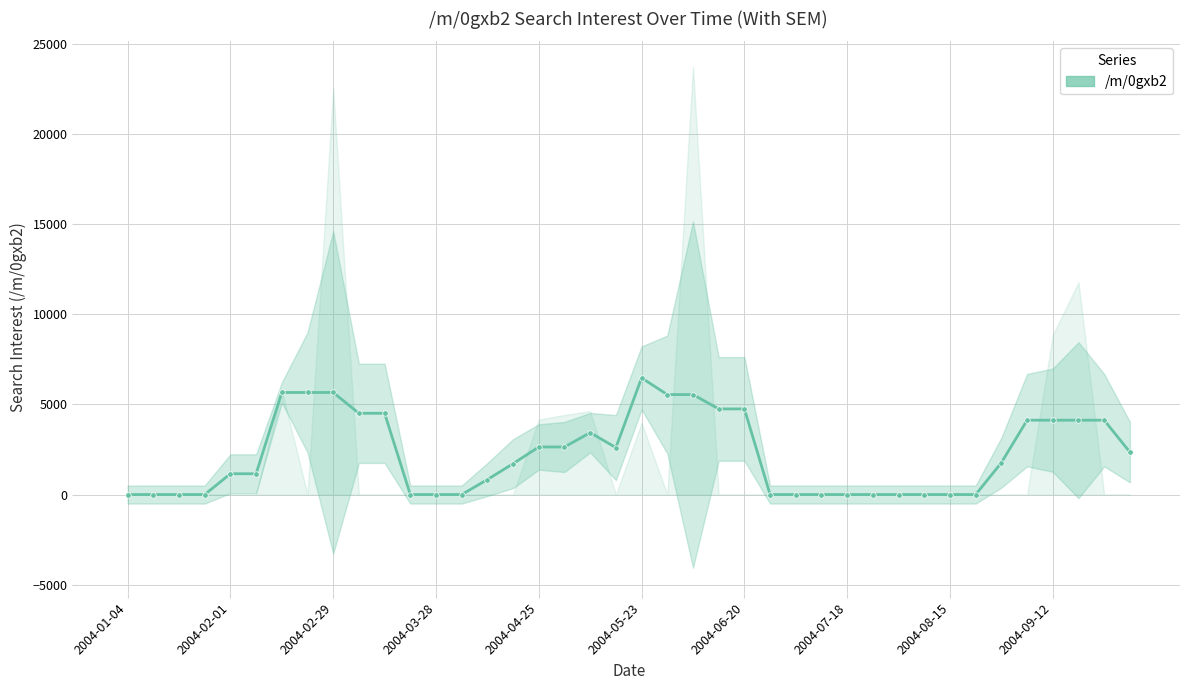

Where is the first local minimum?

19